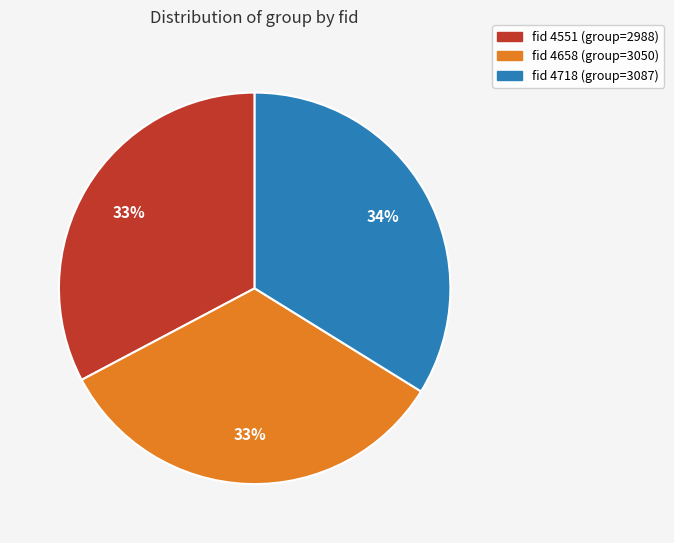

Is there any slice that represents more than half of the pie?

No